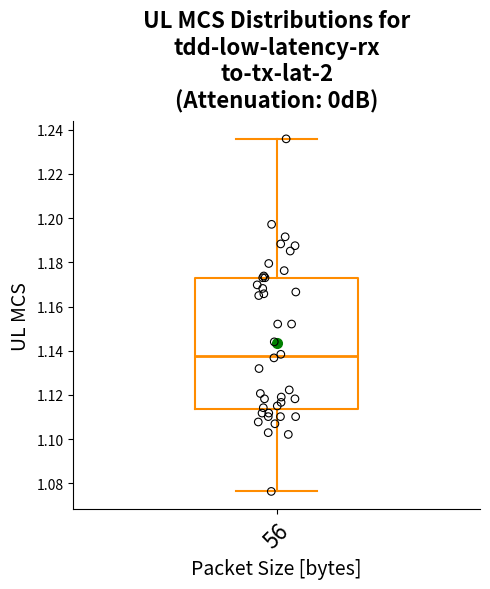

Where does the lower whisker of the box at x = 56 end on the y-axis? The values are not printed on the chart, so give them approximately, as read against the axis.

1.076